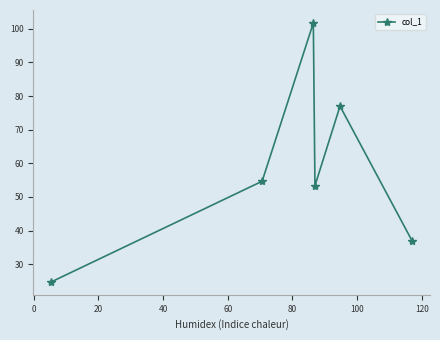

What is the value of the 5th point from the left?

77.0